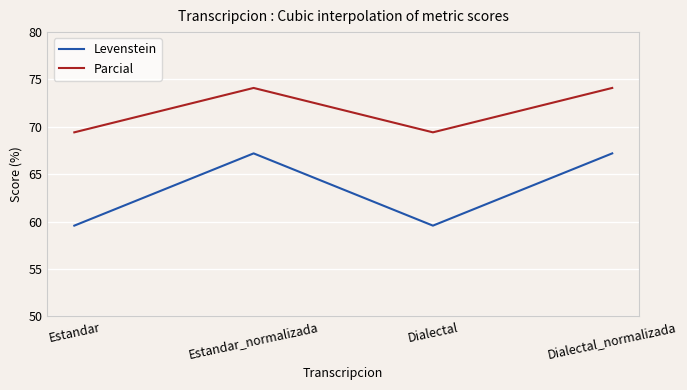

True or false: Parcial has more than 1 interior local peaks.

False